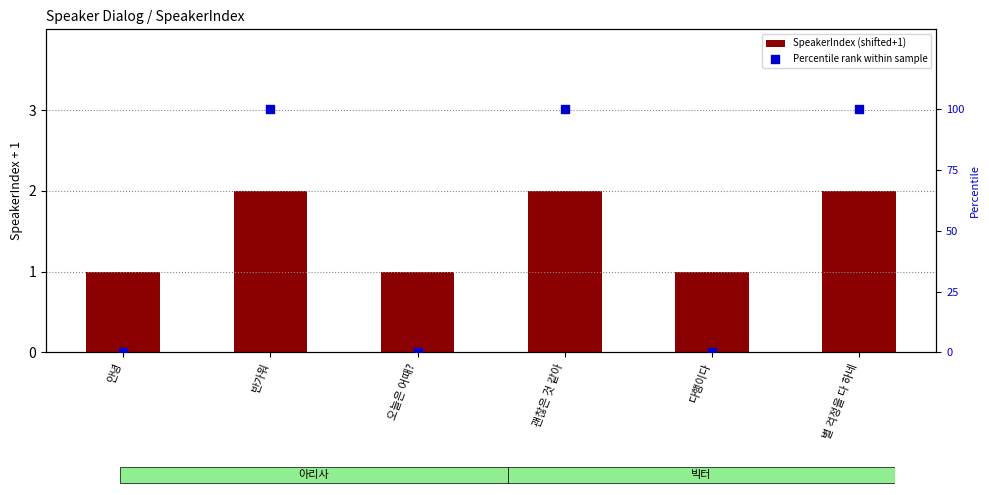

At which category is the sum across all series the highest?

반가워